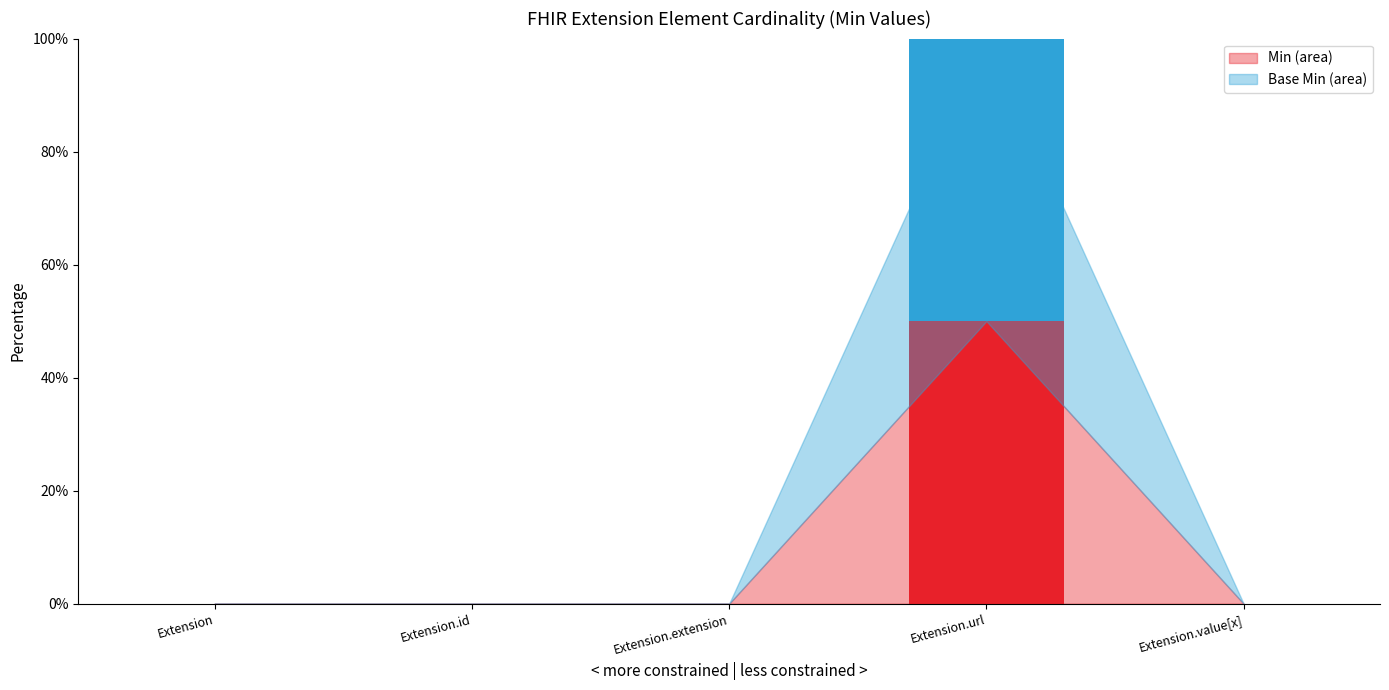

At which category is the sum across all series the highest?

Extension.url